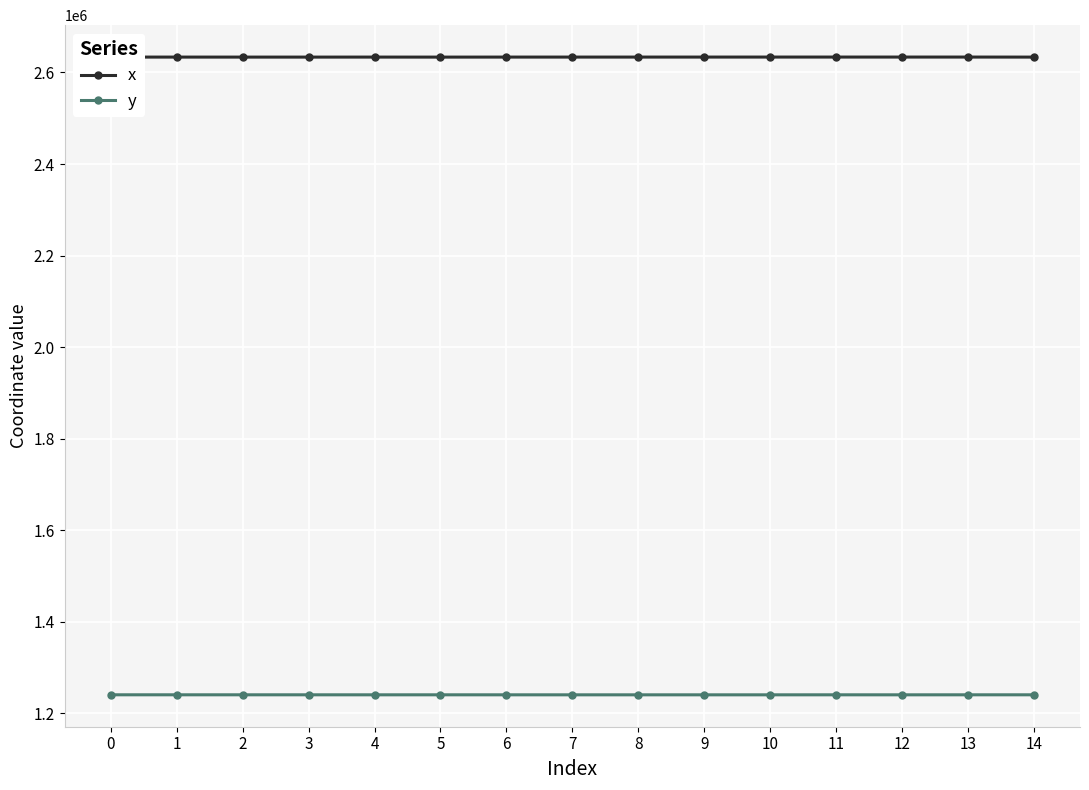

Reading left to right, list all the values displayed in this chart.

x: 2633670.7	2633648.0	2633629.3	2633618.4	2633659.7	2633608.8	2633660.9	2633670.5	2633677.9	2633687.6	2633699.7	2633712.7	2633711.0	2633711.8	2633629.3
y: 1239956.7	1239944.1	1239933.8	1239929.0	1239906.5	1239924.9	1239905.4	1239887.0	1239890.2	1239882.1	1239889.5	1239922.9	1239896.9	1239931.9	1239933.8